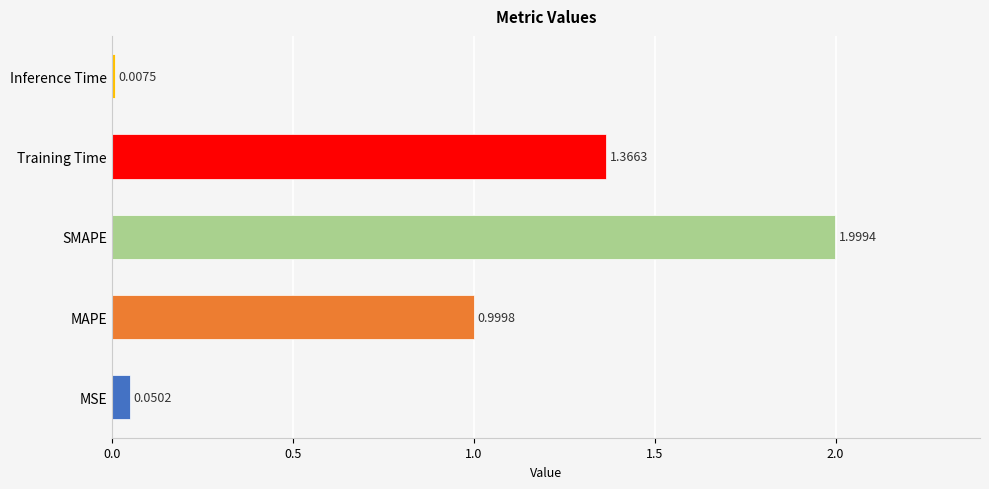

At which label is the value closest to 1?

MAPE